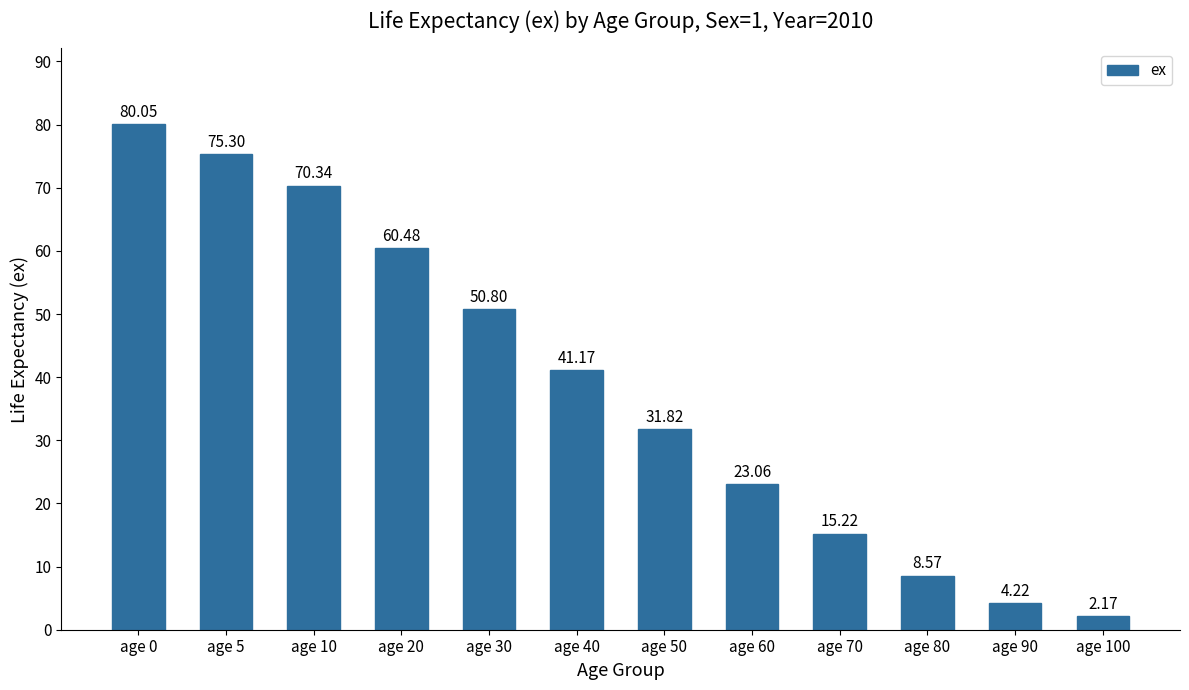

What is the sum of all values?

463.2